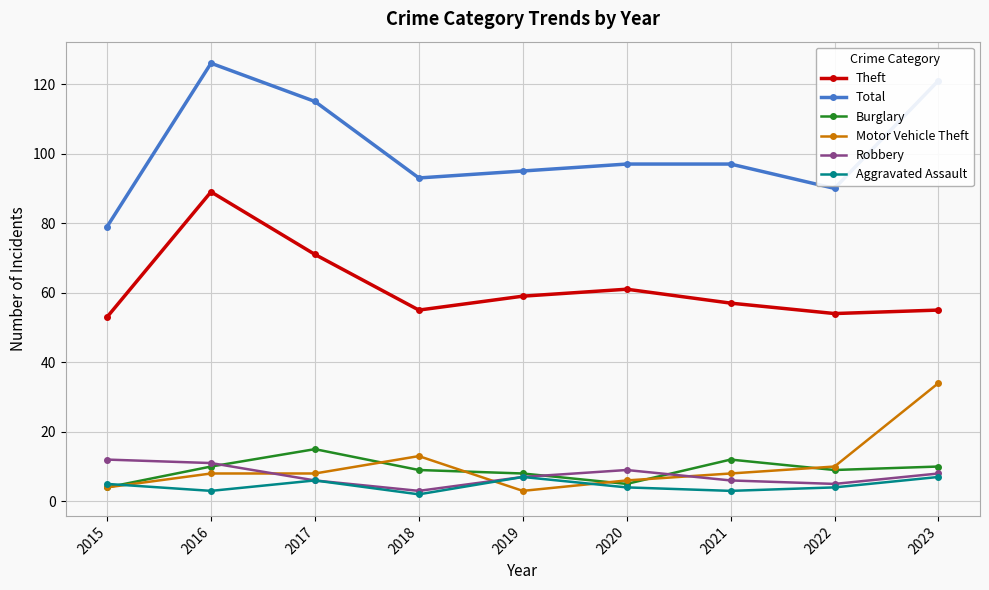

How many lines are shown in the chart?

6